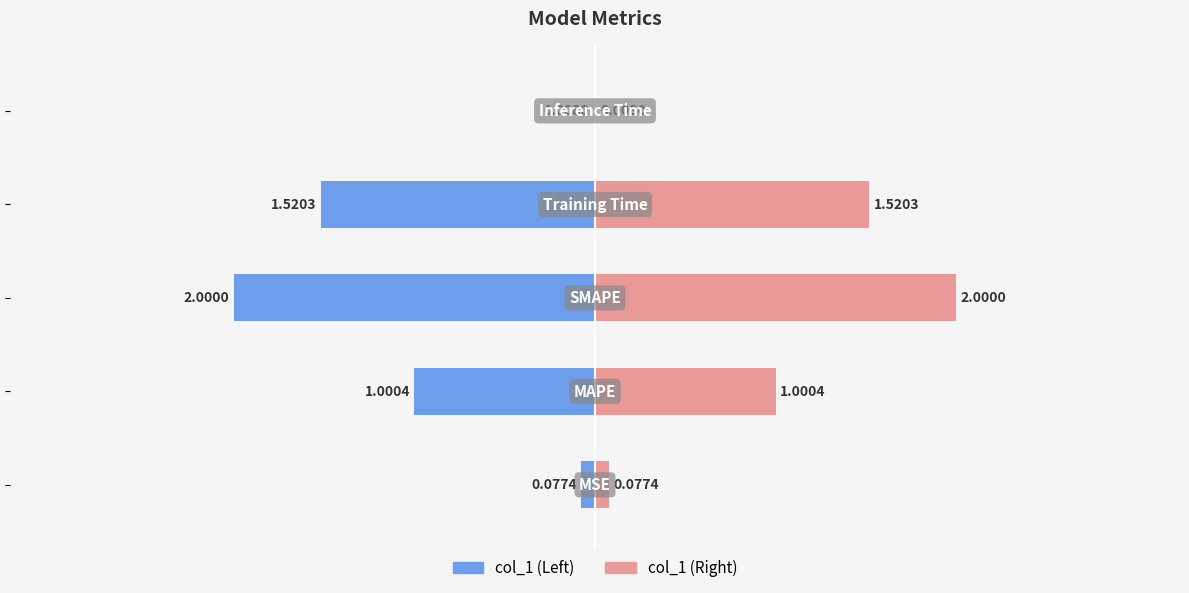

What is the greatest value displayed?

2.0